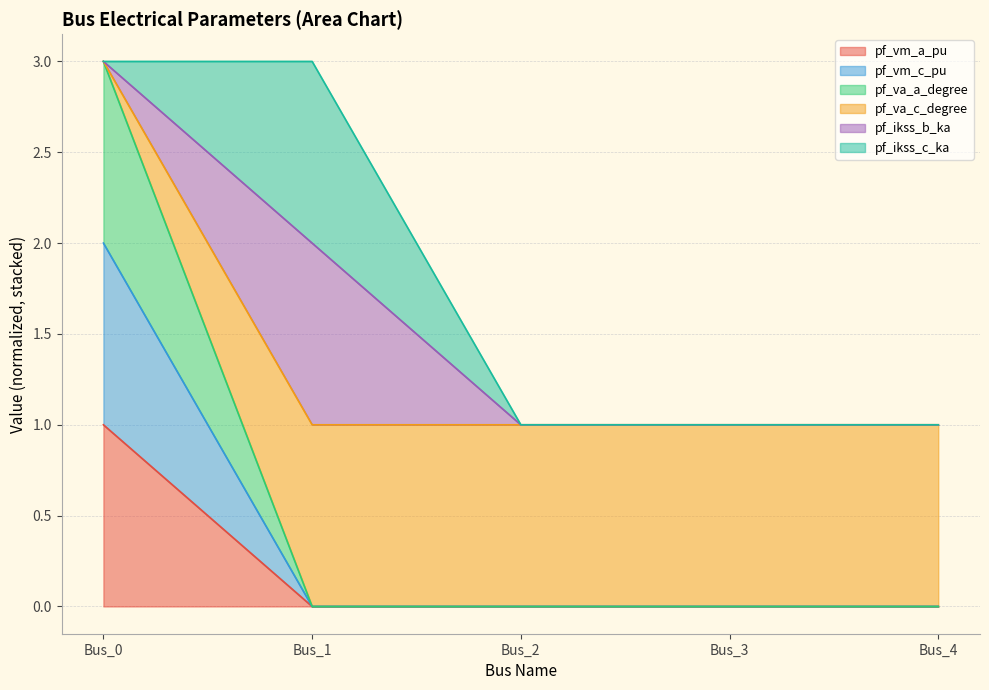

Does the chart have visible grid lines?

Yes